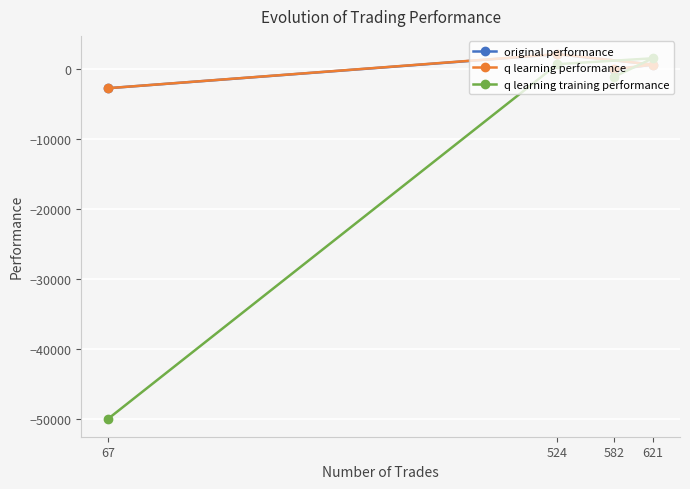

What is the sum of all q learning performance values?

161.3